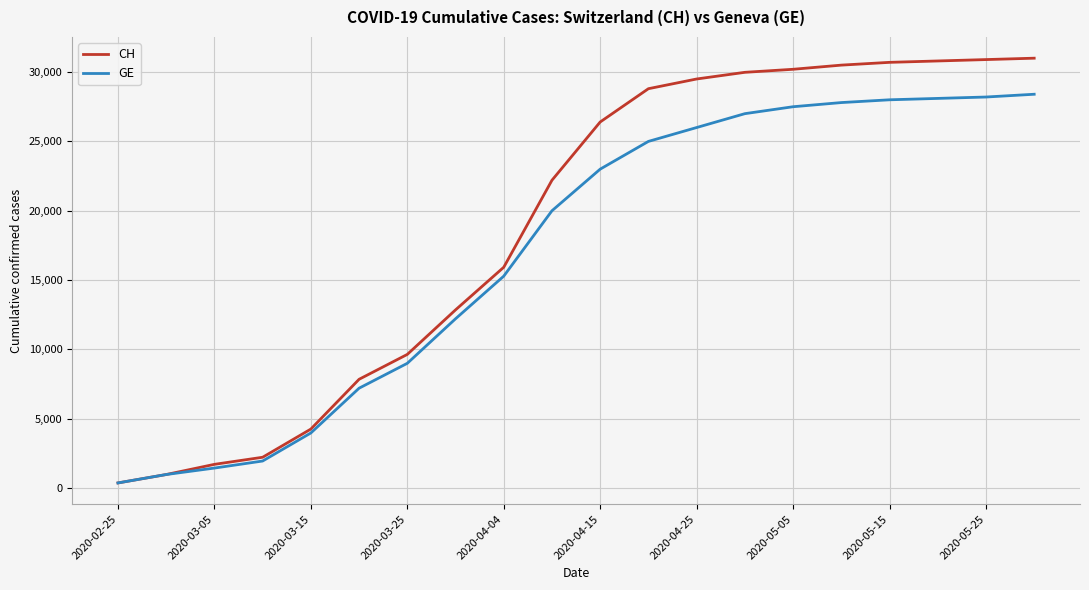

Which series has the largest total across all categories?

CH